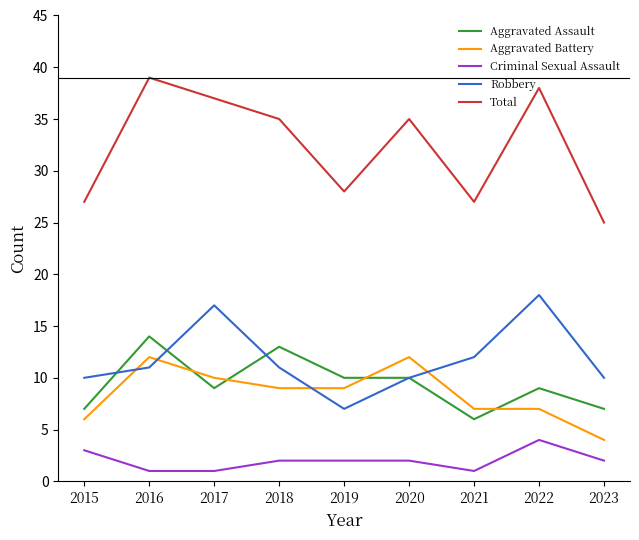

What is the difference between the maximum and minimum values in the Aggravated Battery series?

8